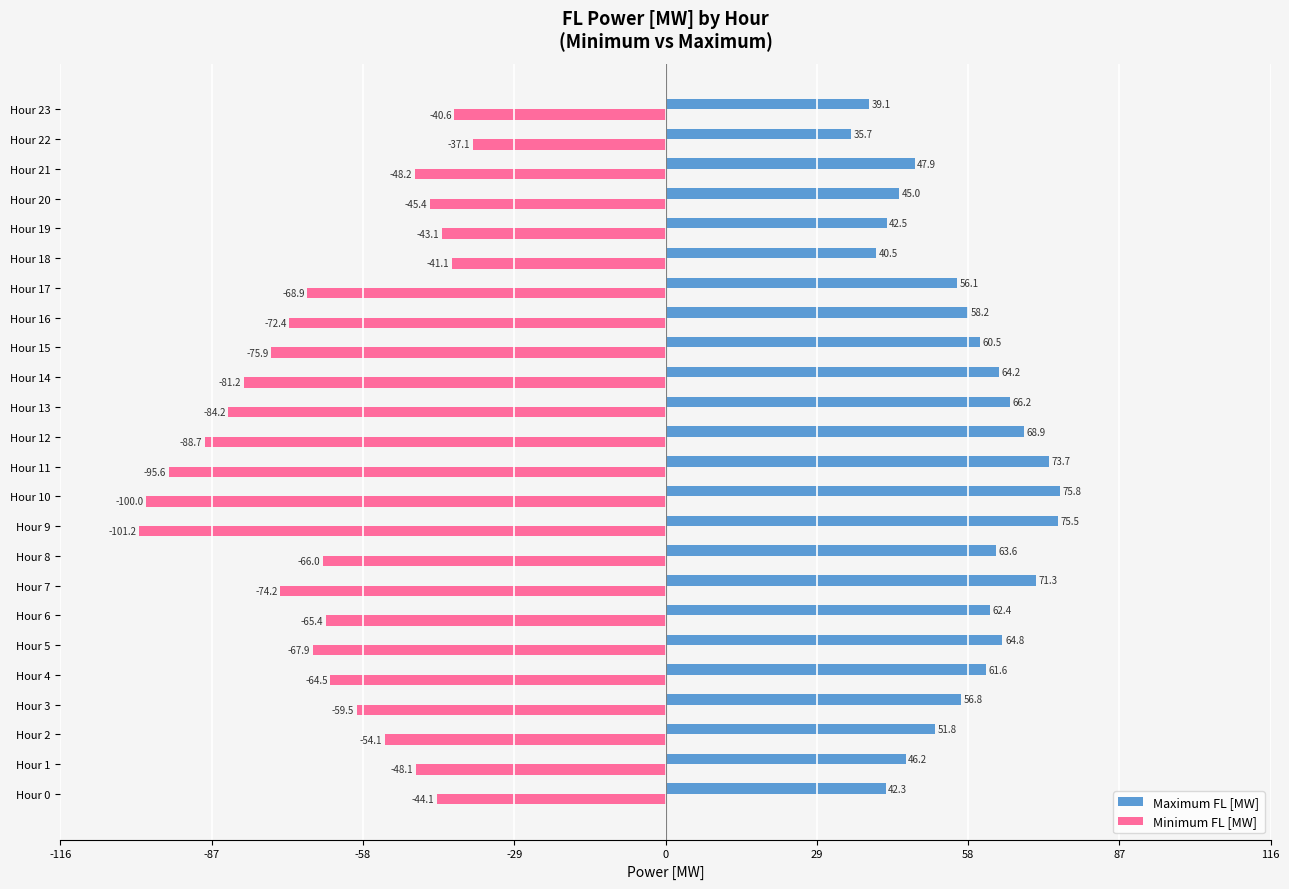

At which label is Minimum FL [MW] closest to -69?

Hour 17